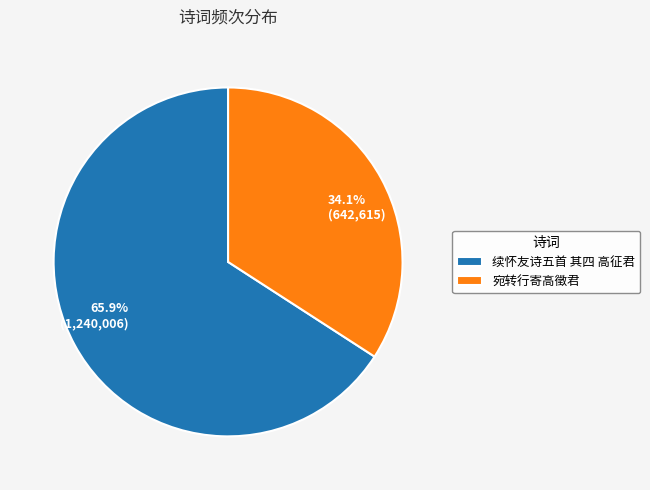

Which slice is the smallest?

宛转行寄高徵君